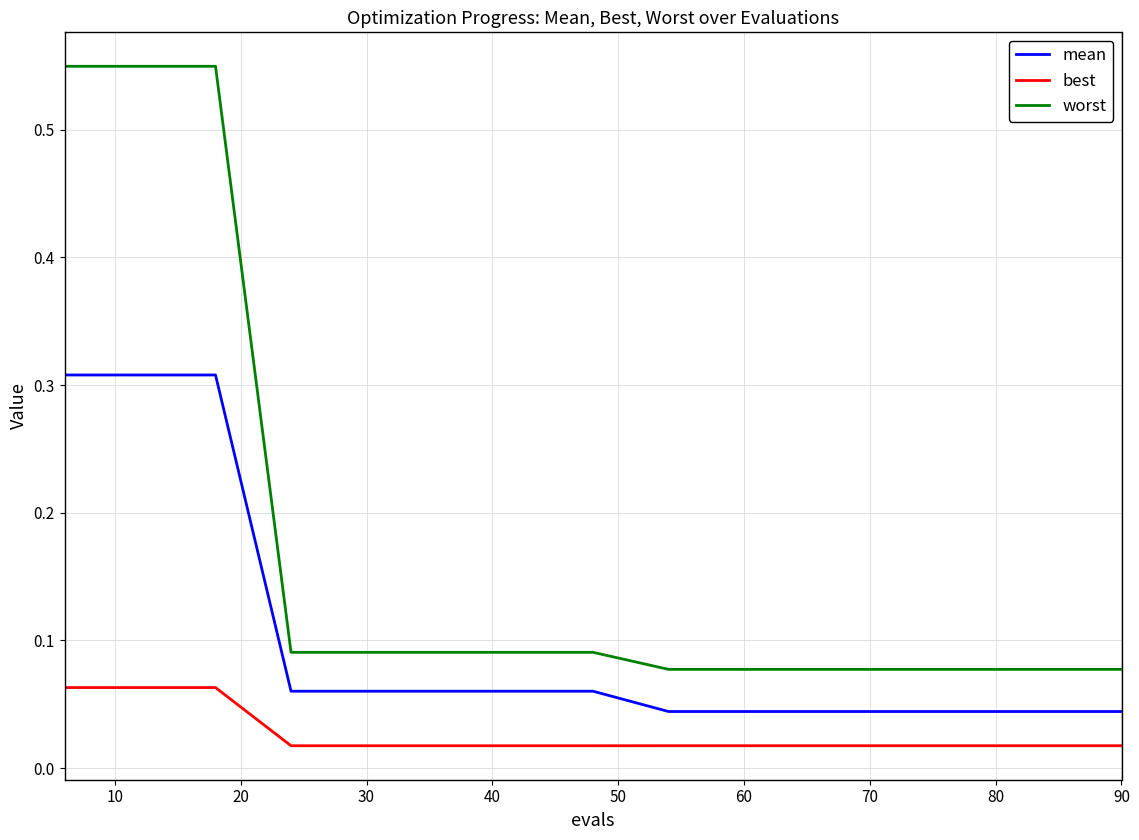

True or false: worst and best intersect in this chart.

False